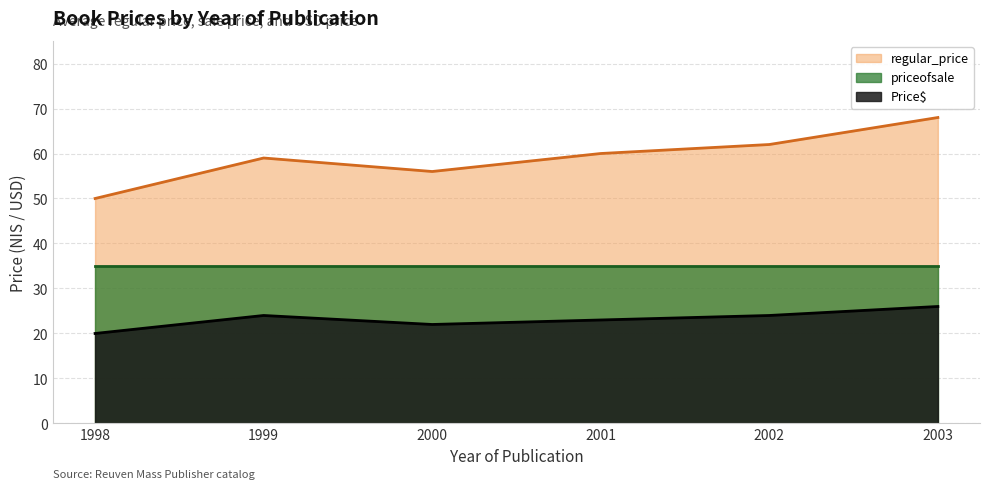

What is the difference between the maximum and second lowest values in the Price$ series?

4